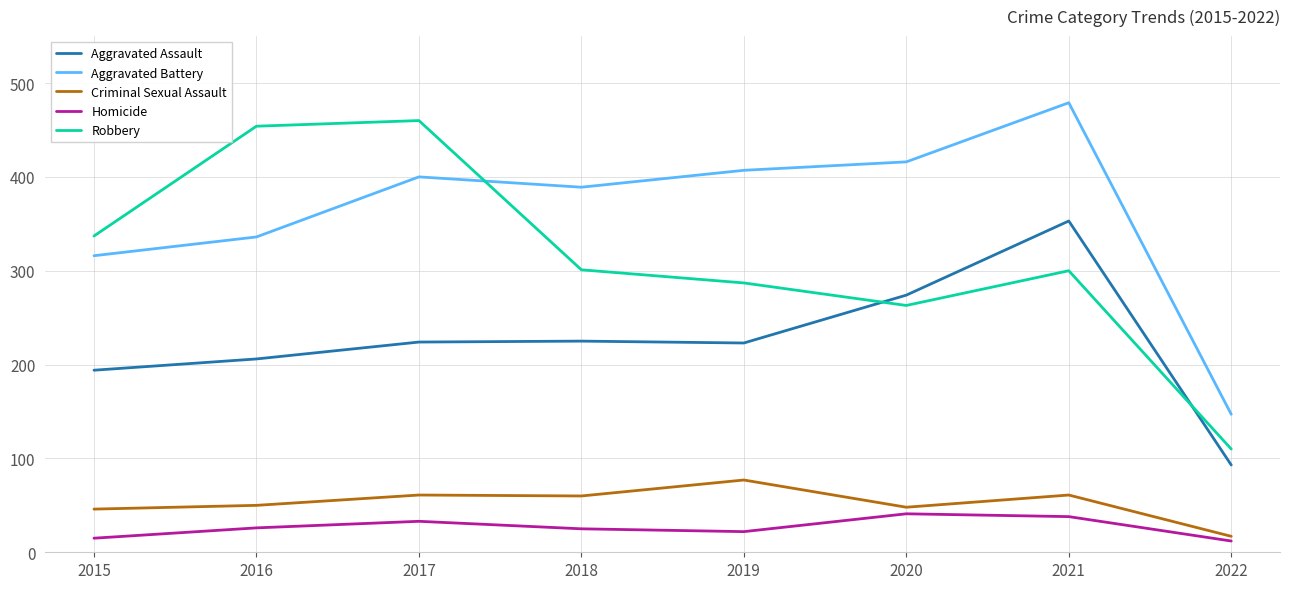

Rank the series at 2017 from highest to lowest value.

Robbery, Aggravated Battery, Aggravated Assault, Criminal Sexual Assault, Homicide